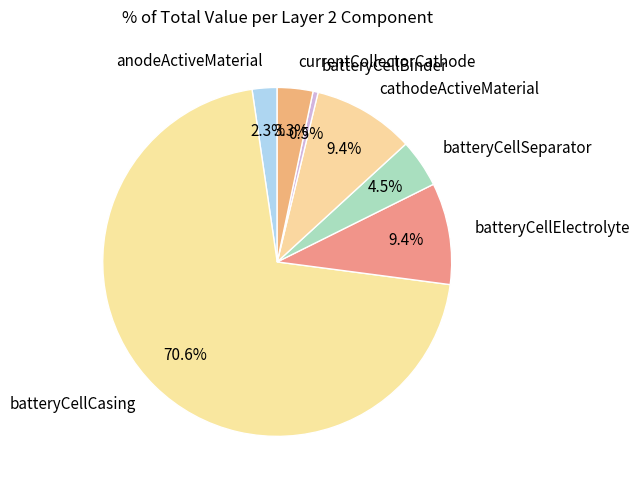

How many slices are in this pie chart?

7